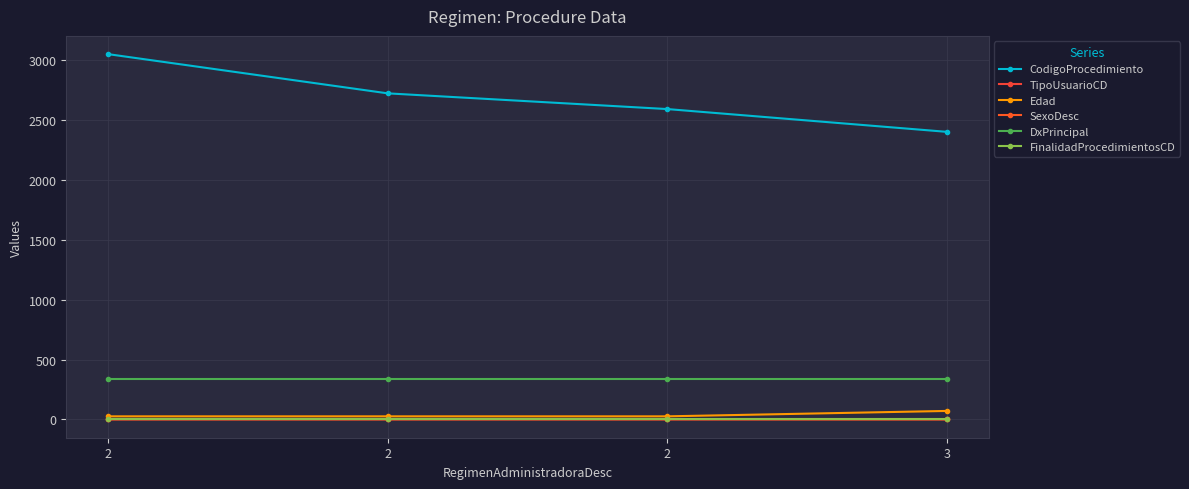

How many lines are shown in the chart?

6